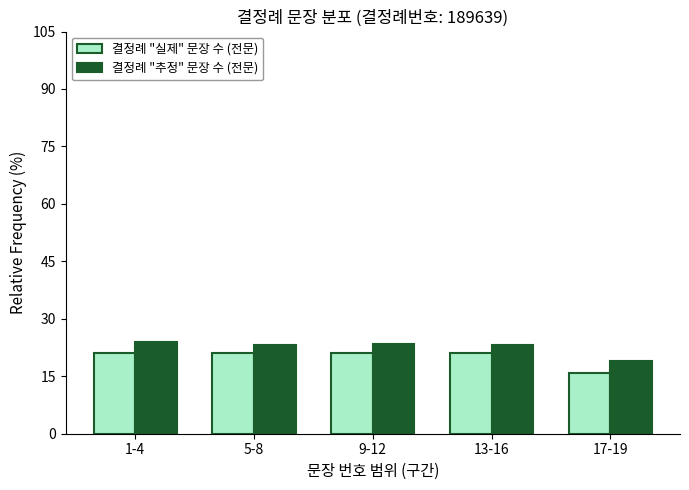

Between 1-4 and 17-19, which is larger?

1-4